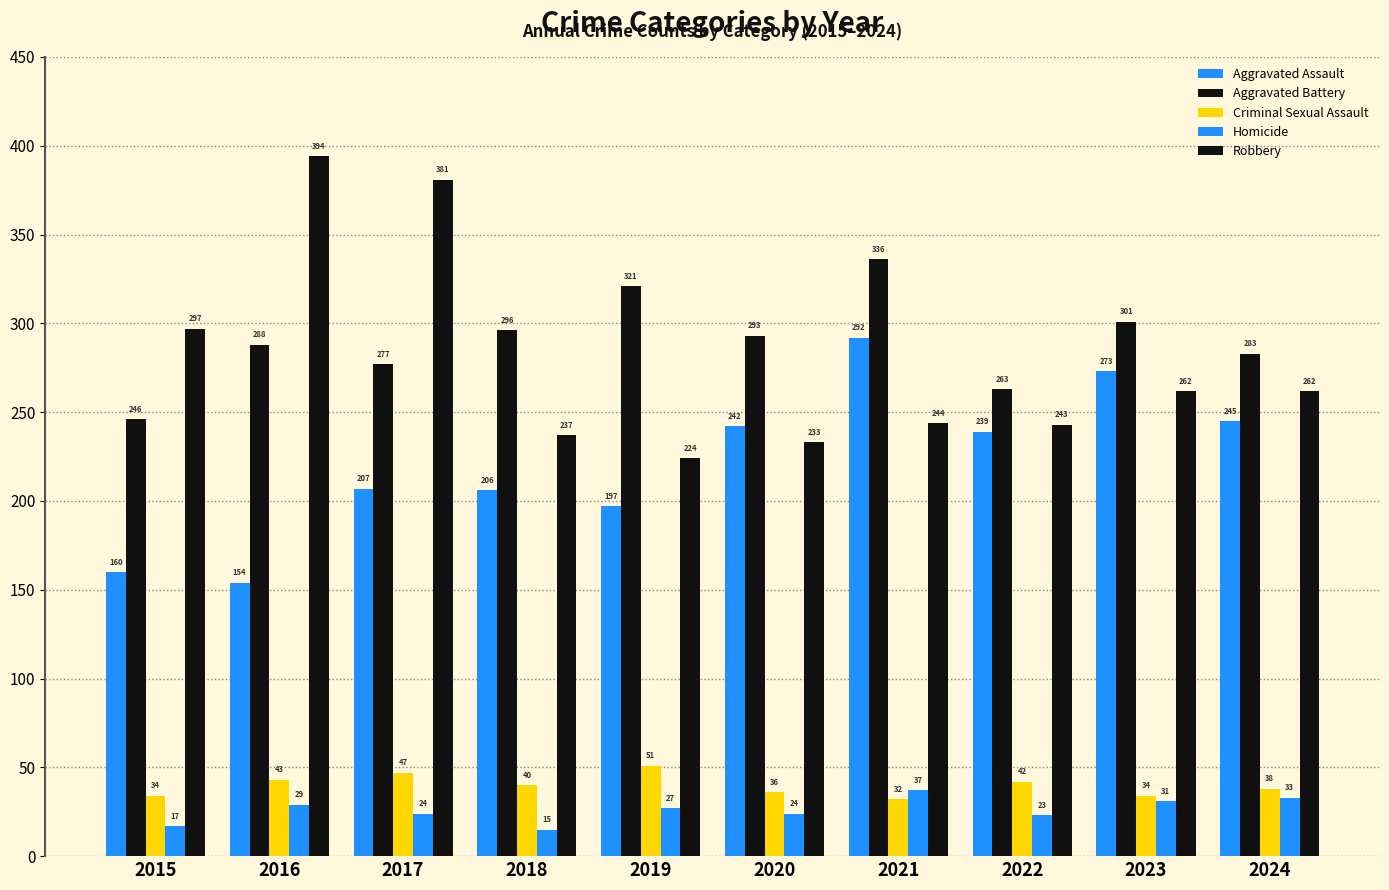

Which series has the largest range (max minus min)?

Robbery